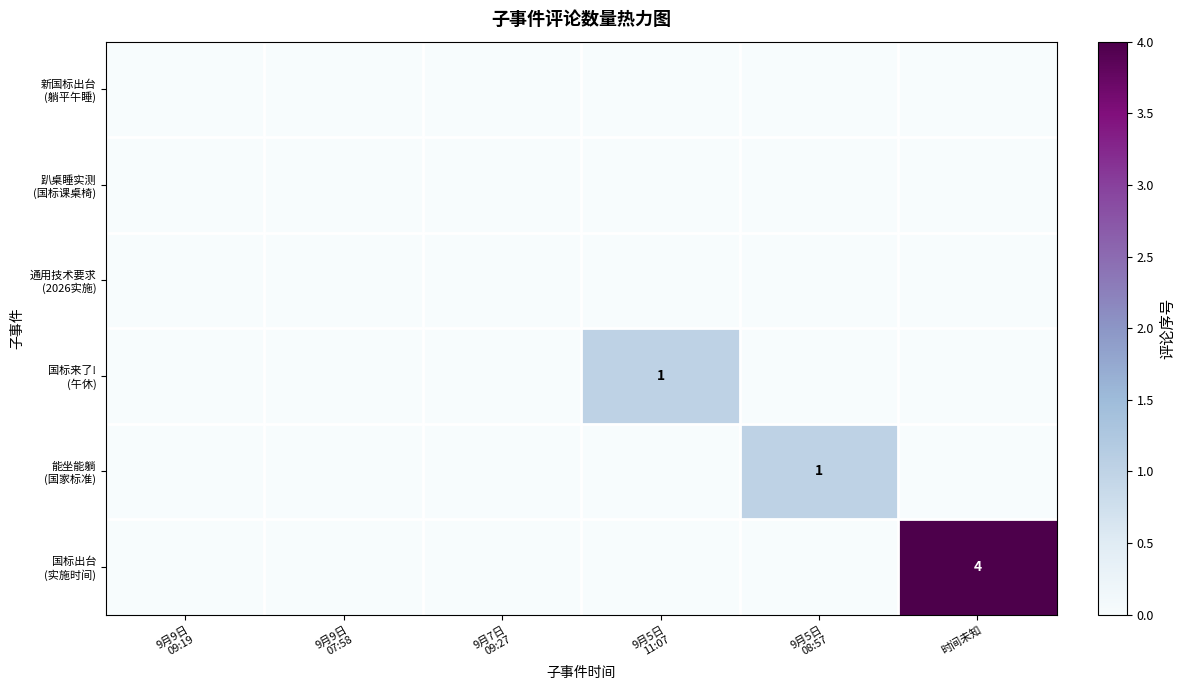

Which series has the largest range (max minus min)?

国标出台 (实施时间)